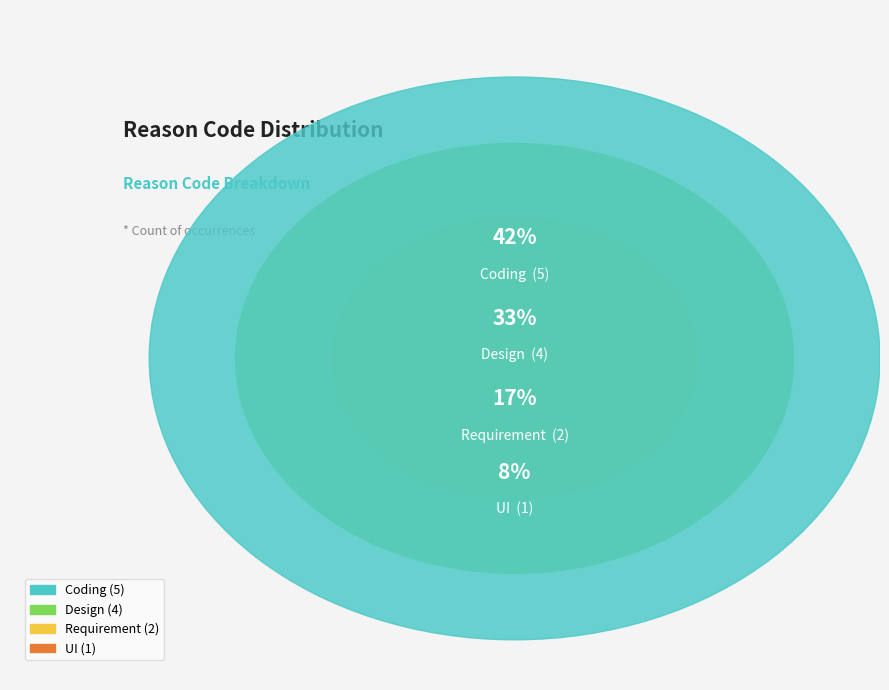

What is the change in value from Coding to UI?

-4